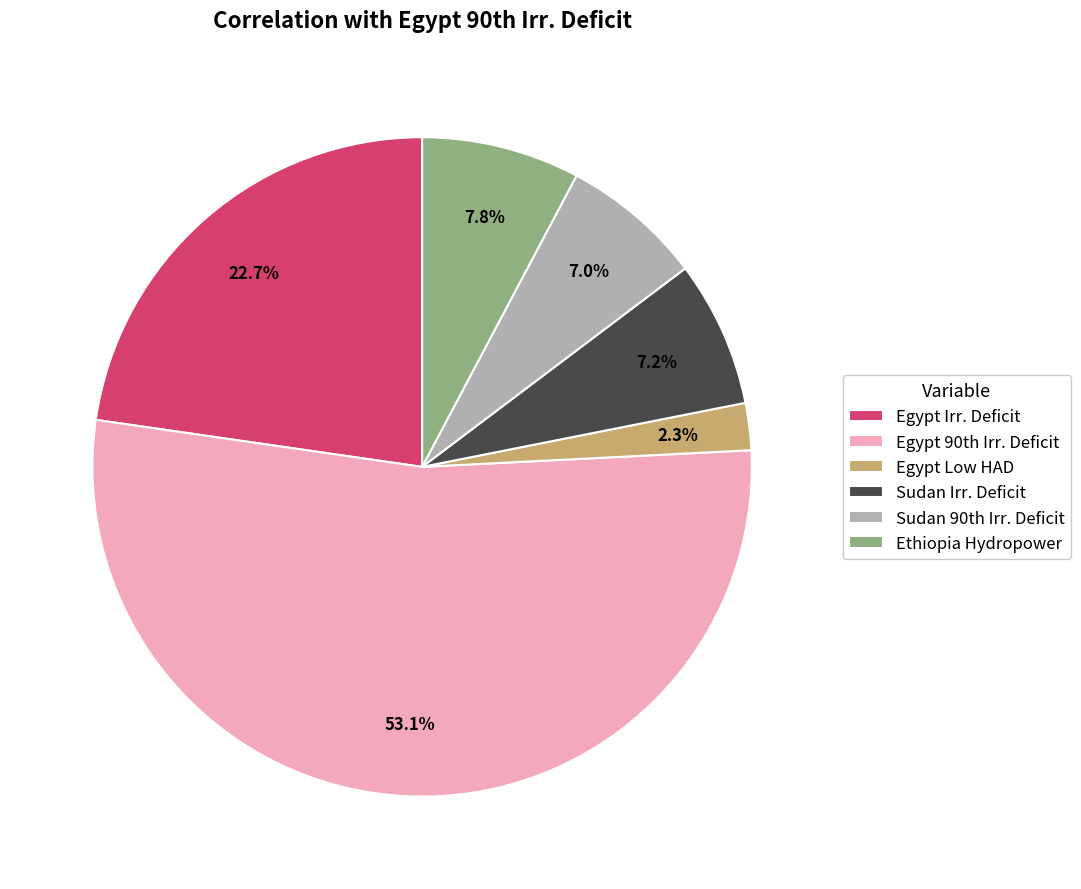

Does any single category account for the majority?

Yes